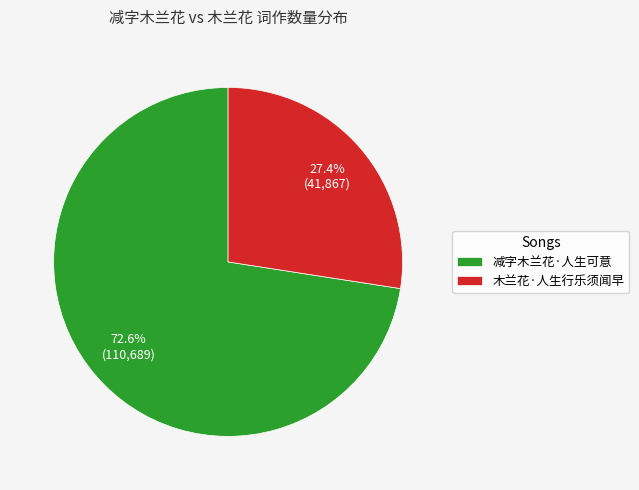

To the nearest percent, what is the difference between the 减字木兰花·人生可意 and 木兰花·人生行乐须闻早 slice percentages?

45%